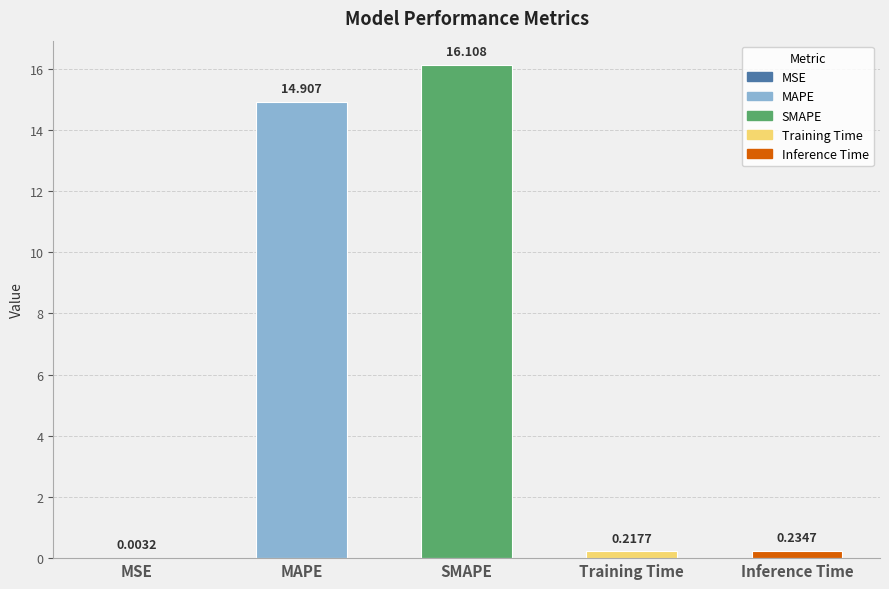

At which category does the chart reach its peak across all series?

SMAPE